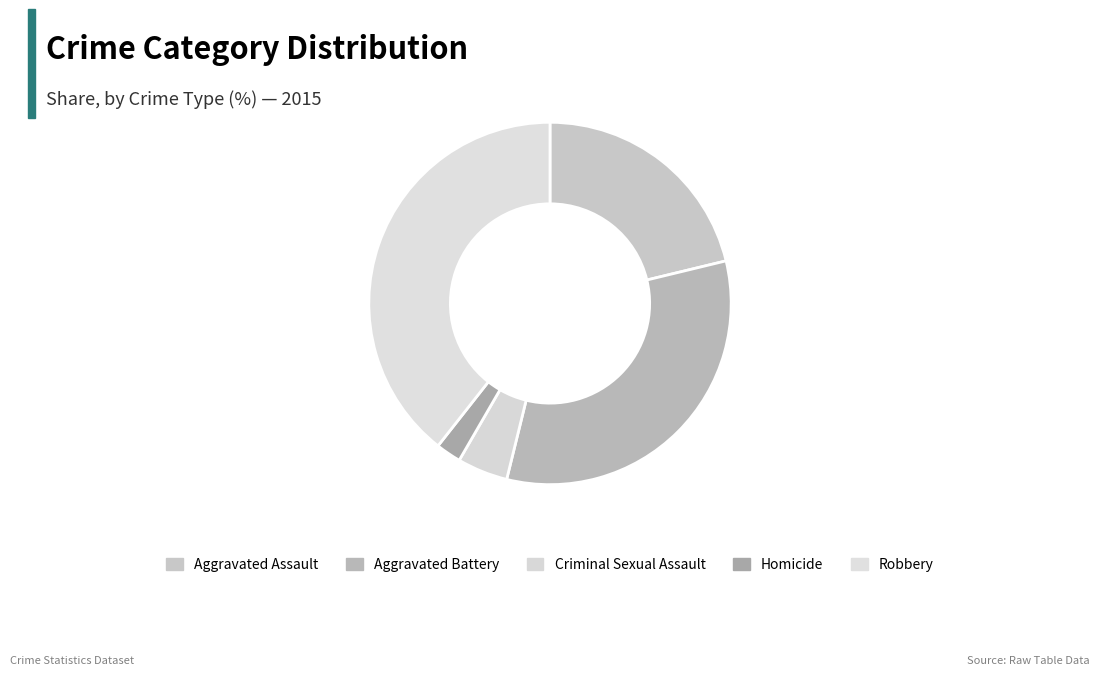

Which category has the smallest portion of the pie?

Homicide